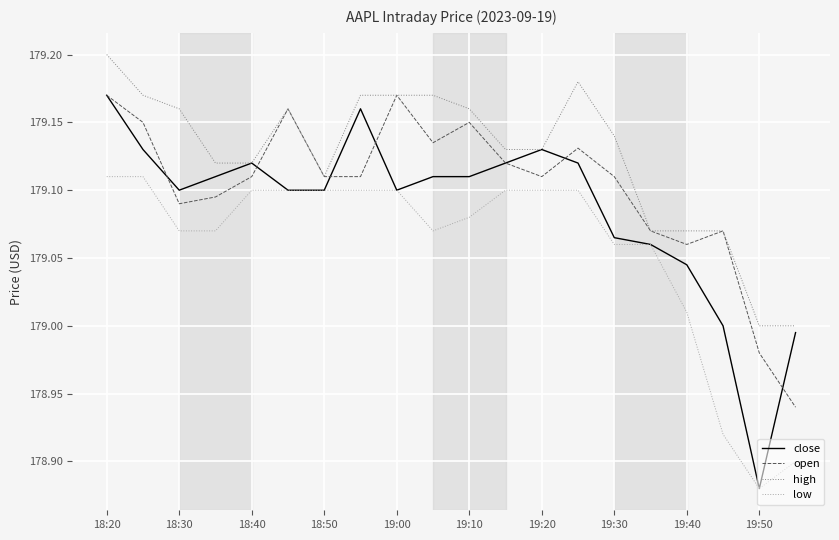

Which series has the widest spread of values?

close